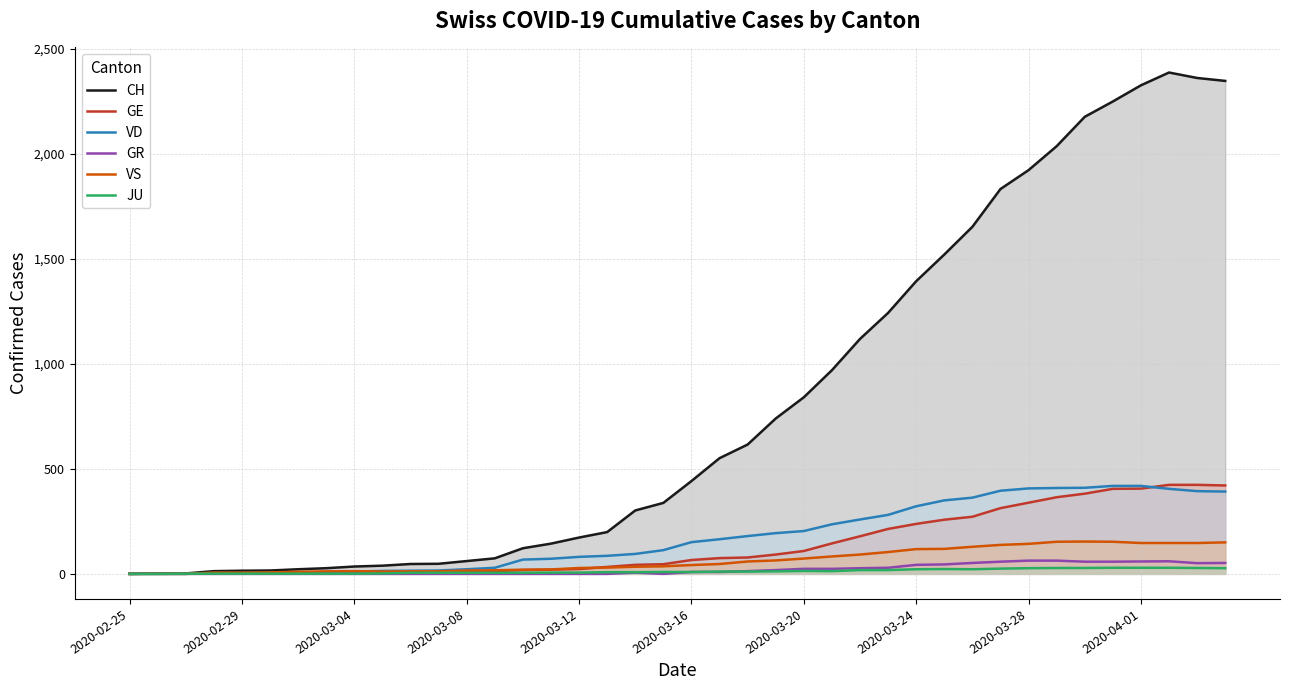

What is the value of the GR point at the 39th from the left?

51